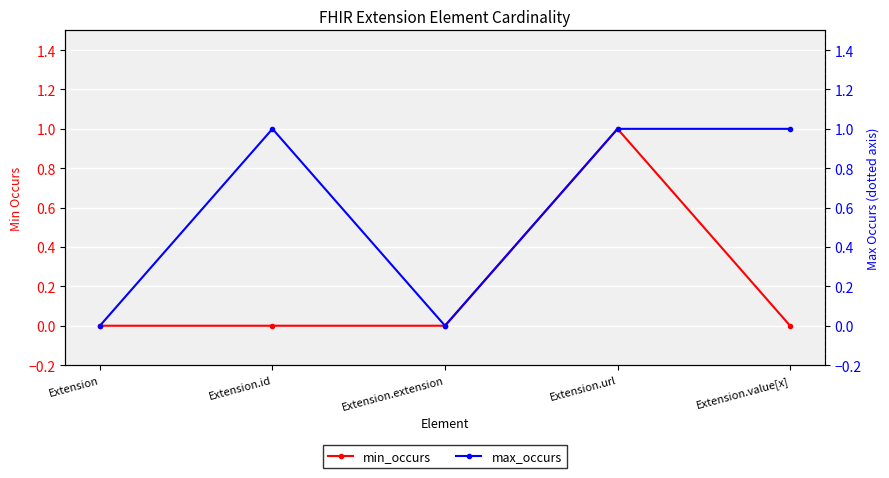

Rank the series by their average value, from highest to lowest.

max_occurs, min_occurs